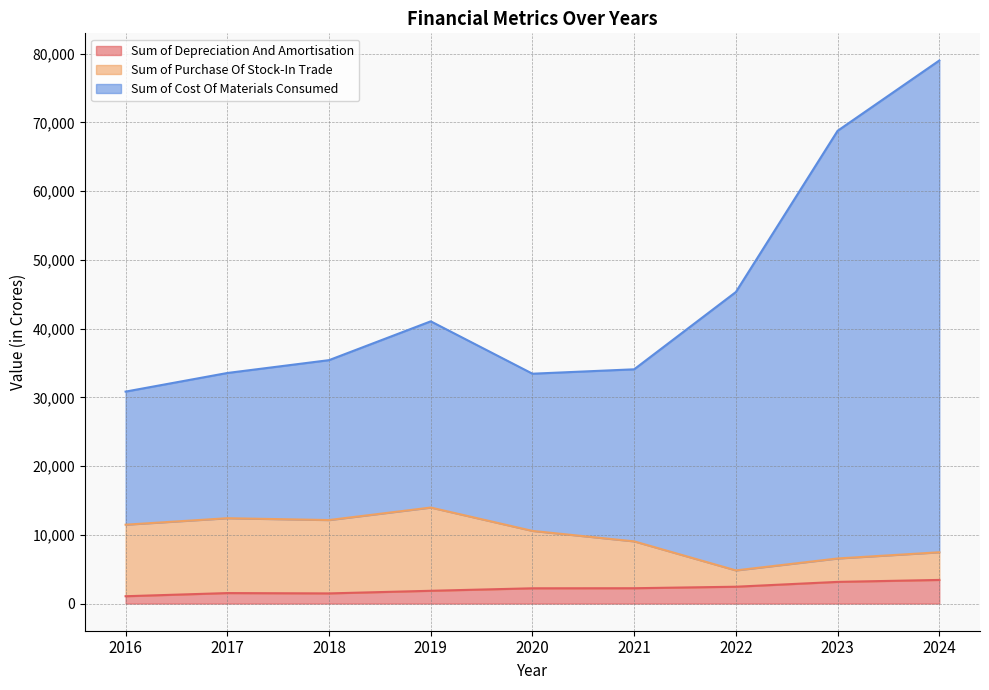

Reading left to right, extract all data points from this chart.

Sum of Depreciation And Amortisation: 2016=1068.1	2017=1526.4	2018=1479.4	2019=1860.4	2020=2222.6	2021=2233.0	2022=2451.1	2023=3154.5	2024=3438.8
Sum of Purchase Of Stock-In Trade: 2016=11477.4	2017=12420.0	2018=12153.9	2019=13972.0	2020=10572.0	2021=9050.1	2022=4825.9	2023=6561.3	2024=7466.3
Sum of Cost Of Materials Consumed: 2016=30842.2	2017=33549.7	2018=35419.2	2019=41067.1	2020=33445.7	2021=34086.0	2022=45332.0	2023=68787.5	2024=79019.7